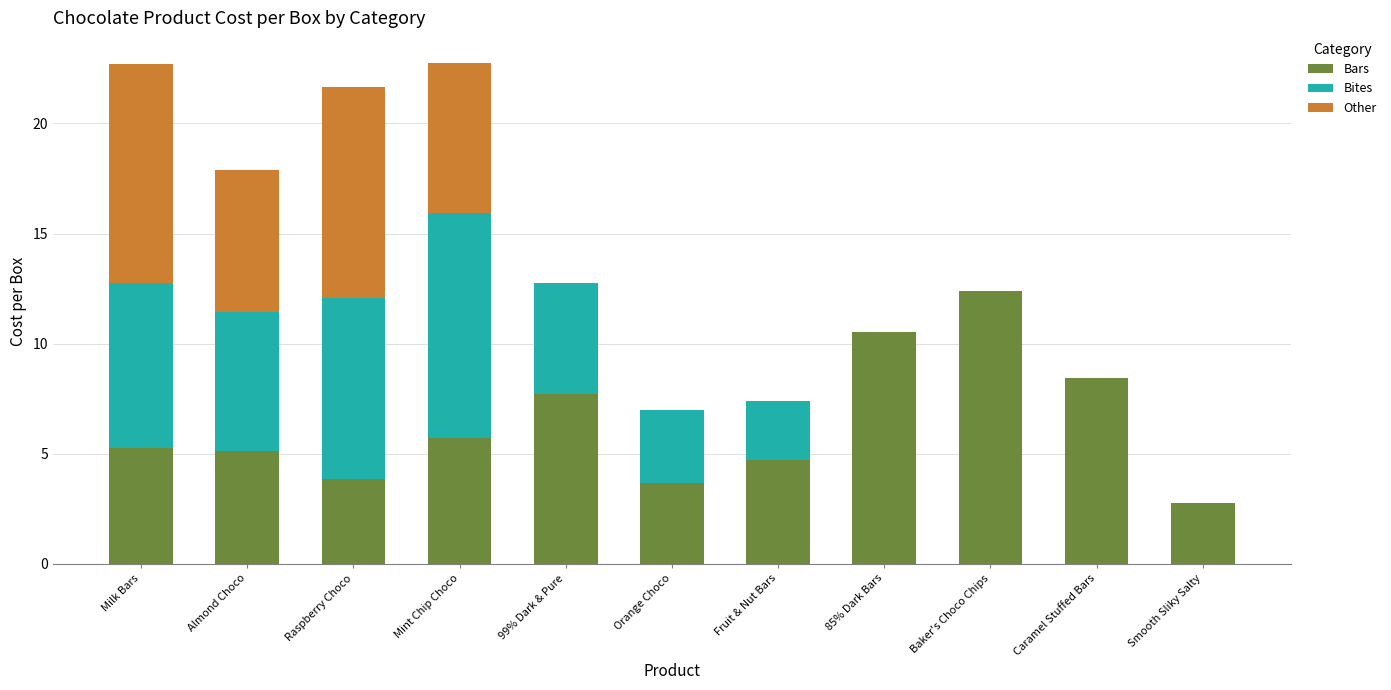

What is the sum of all Bars values?

70.2